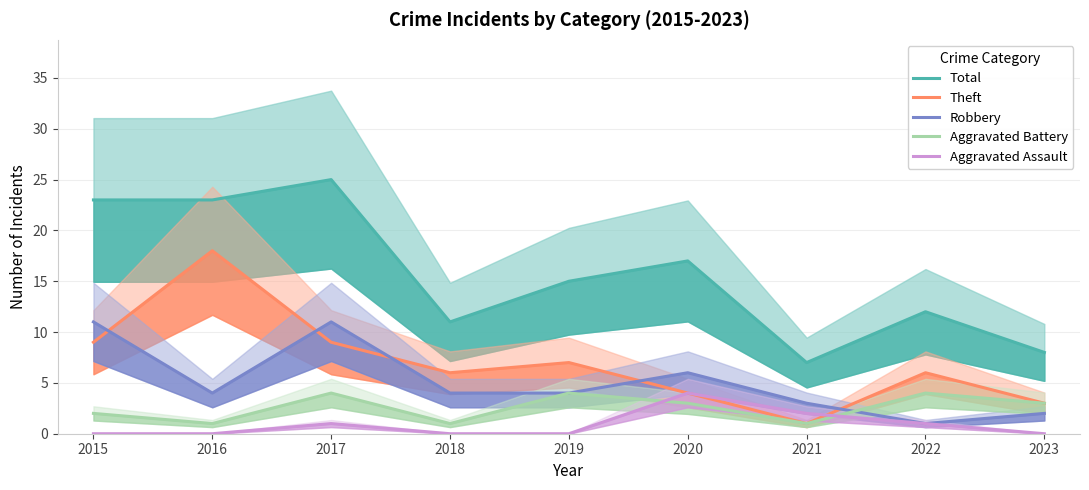

Read the Aggravated Assault value at 2022.

1